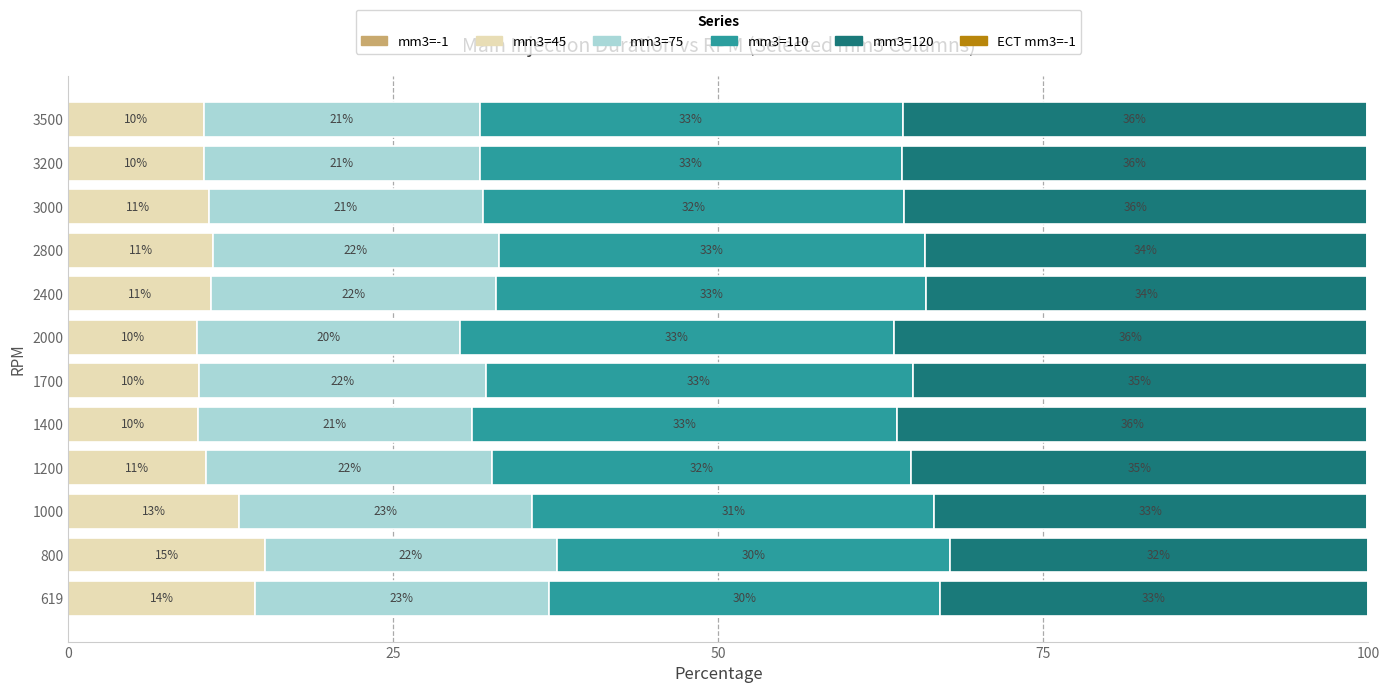

What is the total value across all series at 3000?

100.0